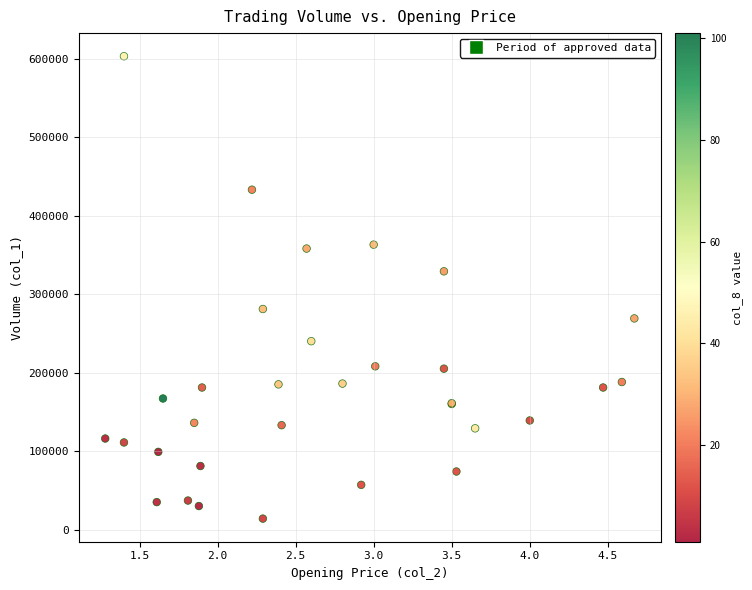

What Y value in the scatter plot is closest to 308500?

329000